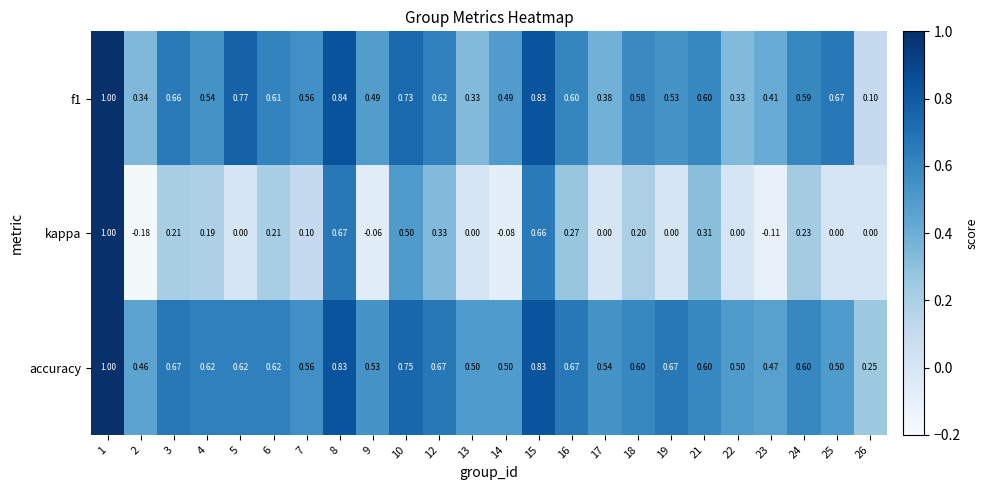

Is the value of accuracy at 7 greater than the value of f1 at 3?

No